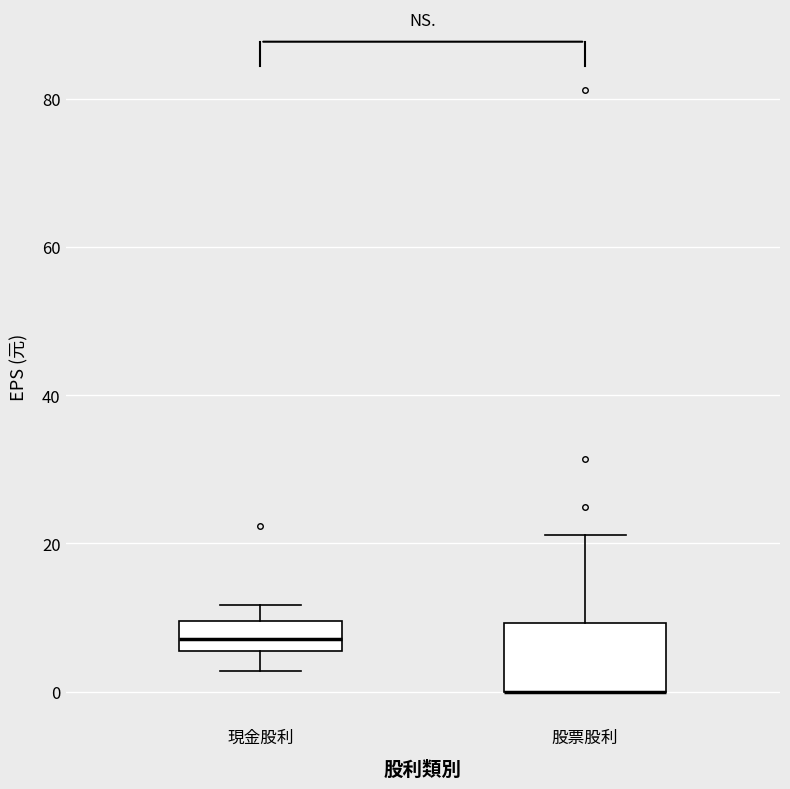

Reading left to right, read every box against the y-axis: the position of its median line, the range the box covers, and the ends of its whiskers. The values are not printed on the chart, so give them approximately, as read against the axis.

現金股利: median 8, box 6 to 10, whiskers 2 to 12
股票股利: median 0 (drawn on the box's lower edge), box 0 to 10, whiskers 0 to 22